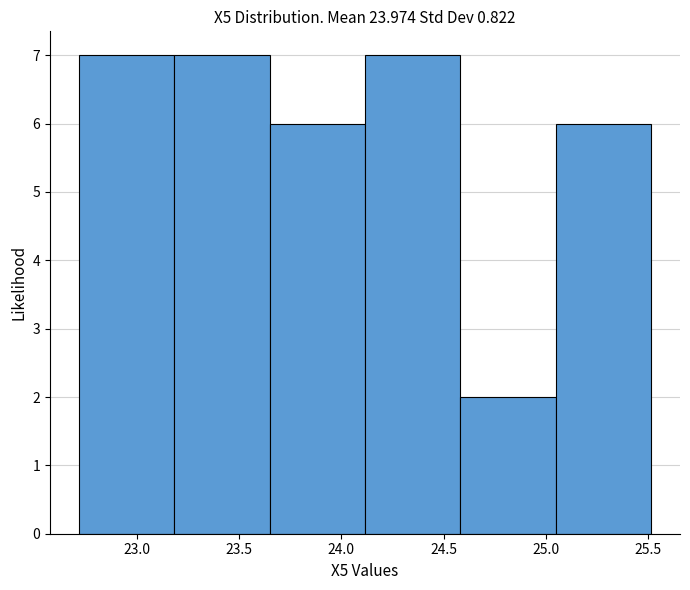

Reading left to right, list every bar in this chart as the range it spans on the x-axis followed by its height. Neither the bar edges nor the heights are printed on the chart, so give them approximately, as read against the axes.

22.70 to 23.20: 7
23.20 to 23.65: 7
23.65 to 24.10: 6
24.10 to 24.60: 7
24.60 to 25.05: 2
25.05 to 25.50: 6